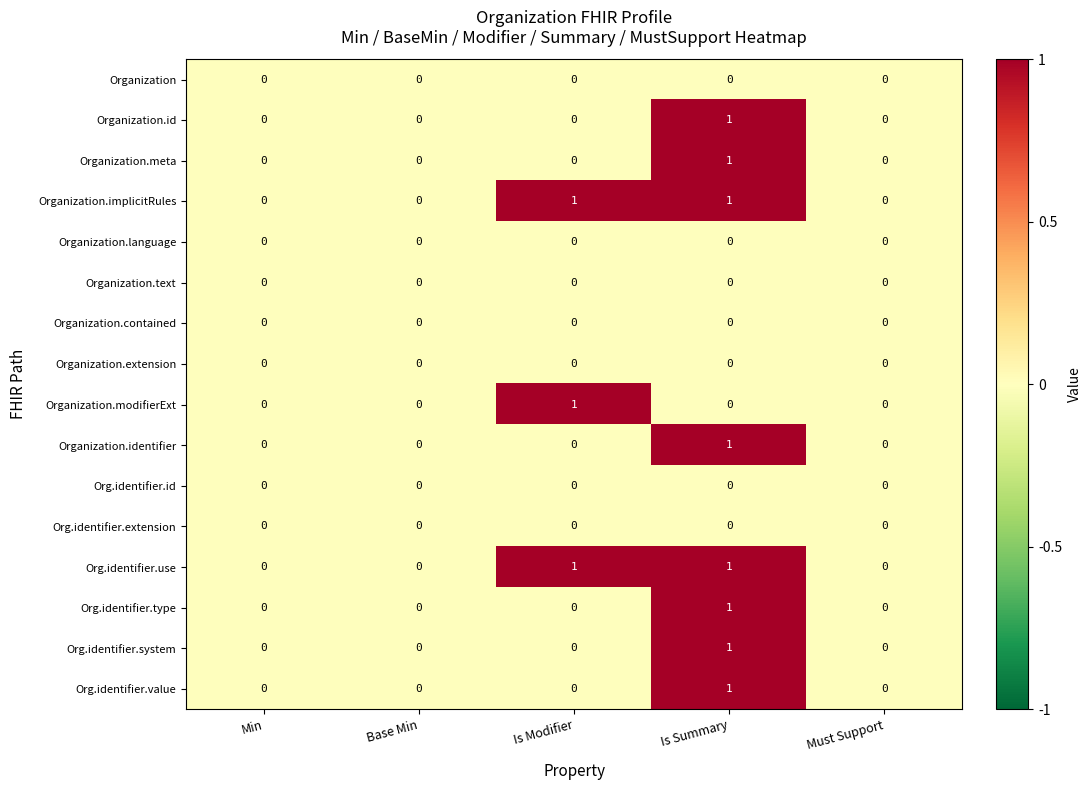

At which category is the sum across all series the highest?

Is Summary